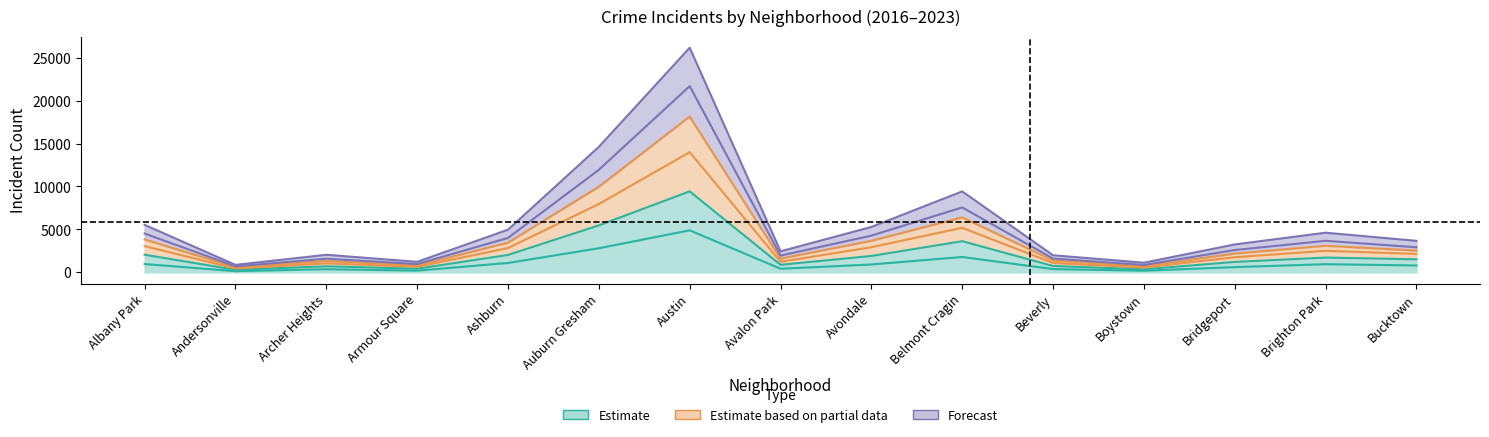

True or false: 2016 and 2023 cross at least once.

False